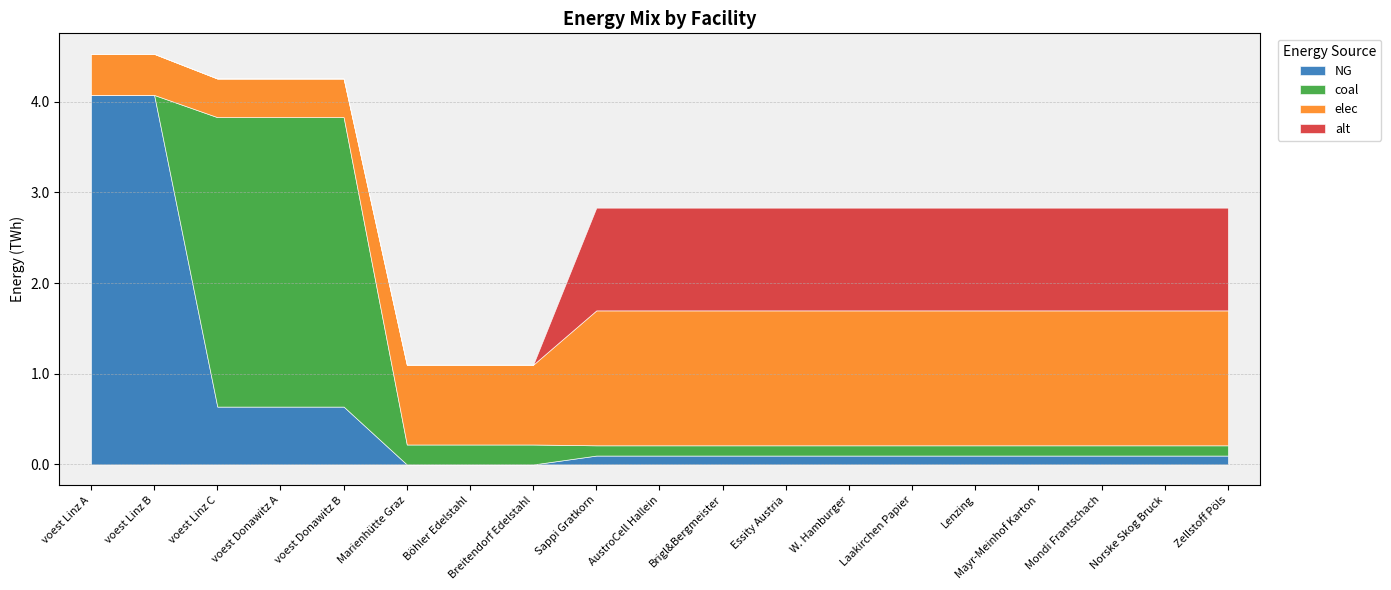

Reading left to right, list all the values displayed in this chart.

NG: 4.1	4.1	0.6	0.6	0.6	0.0	0.0	0.0	0.1	0.1	0.1	0.1	0.1	0.1	0.1	0.1	0.1	0.1	0.1
coal: 0.0	0.0	3.2	3.2	3.2	0.2	0.2	0.2	0.1	0.1	0.1	0.1	0.1	0.1	0.1	0.1	0.1	0.1	0.1
elec: 0.5	0.5	0.4	0.4	0.4	0.9	0.9	0.9	1.5	1.5	1.5	1.5	1.5	1.5	1.5	1.5	1.5	1.5	1.5
alt: 0.0	0.0	0.0	0.0	0.0	0.0	0.0	0.0	1.1	1.1	1.1	1.1	1.1	1.1	1.1	1.1	1.1	1.1	1.1